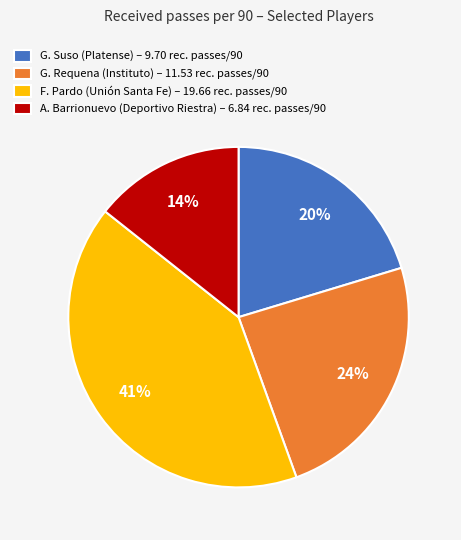

Count the number of slices in the pie.

4